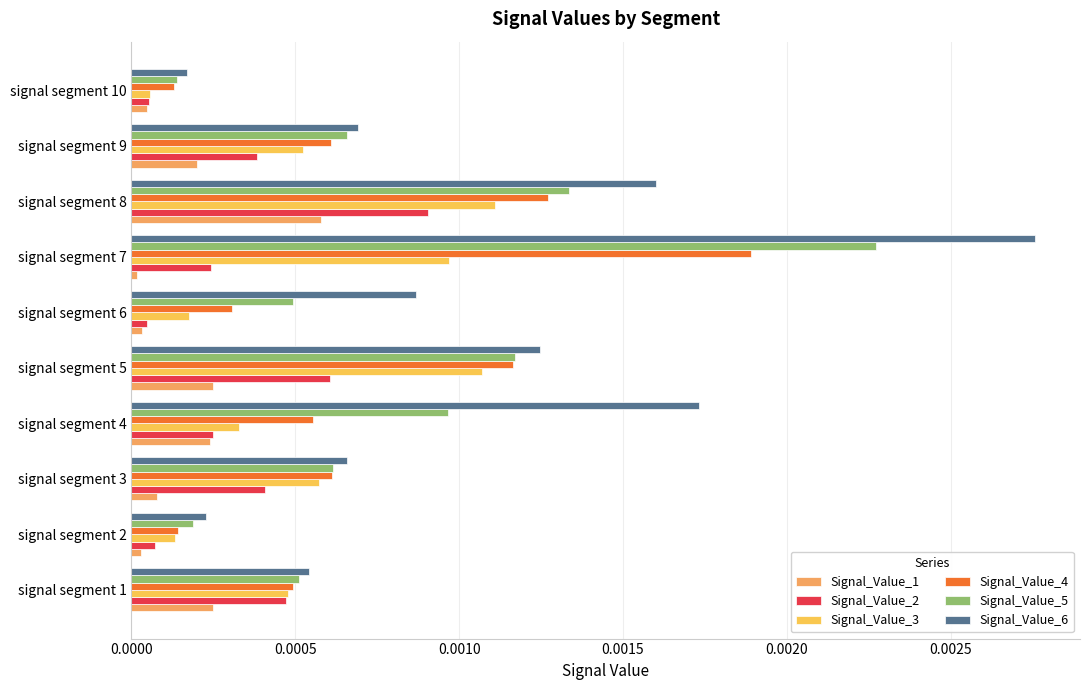

How many distinct data groups are displayed?

6